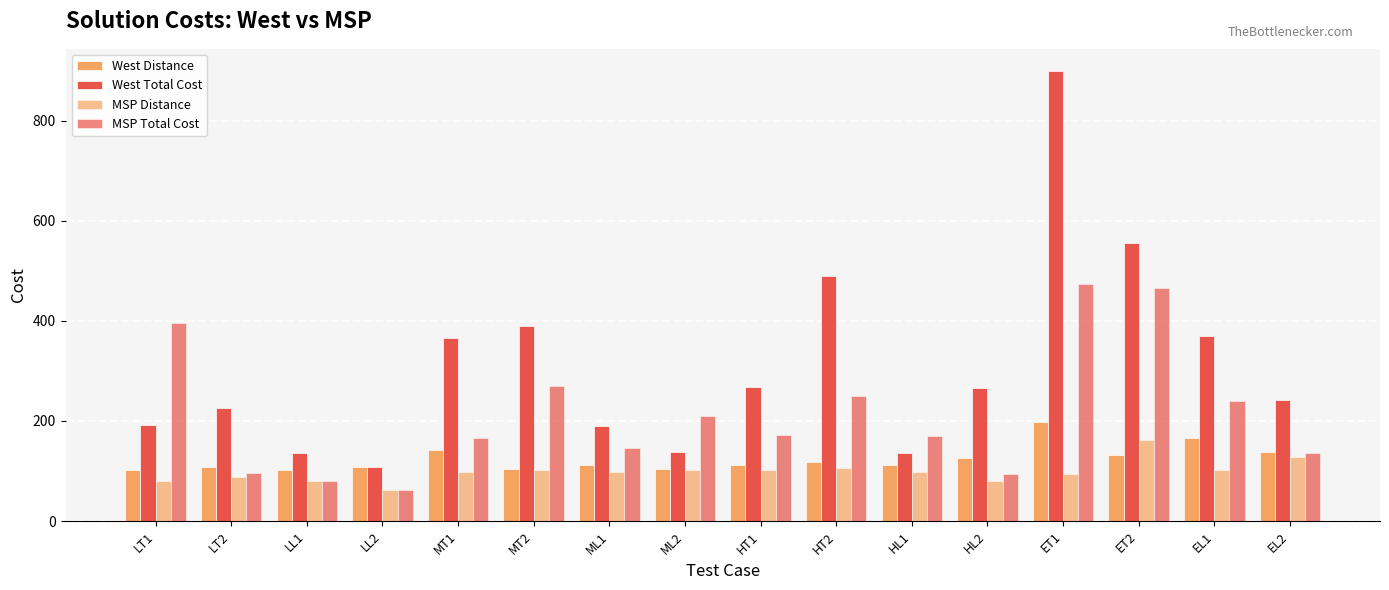

How many data points in MSP Total Cost are above 172?

8